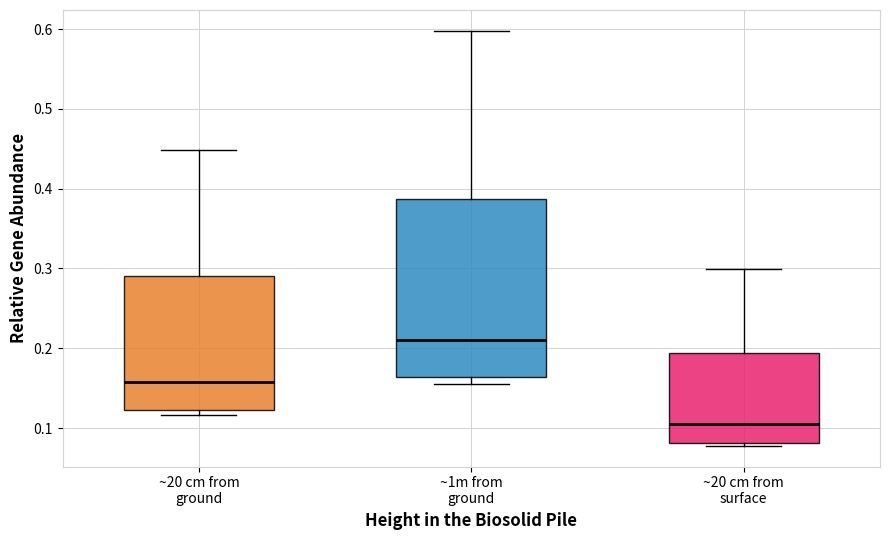

Which box is the tallest, from its lower edge to its upper edge?

~1m from ground